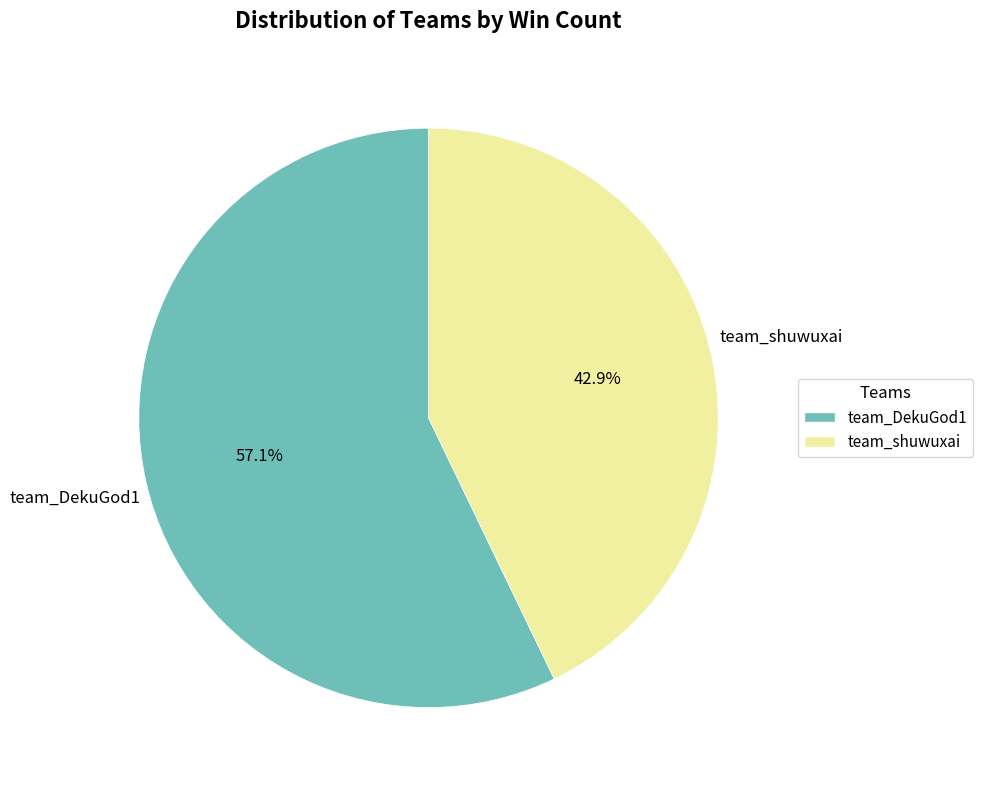

Which category has the smallest portion of the pie?

team_shuwuxai